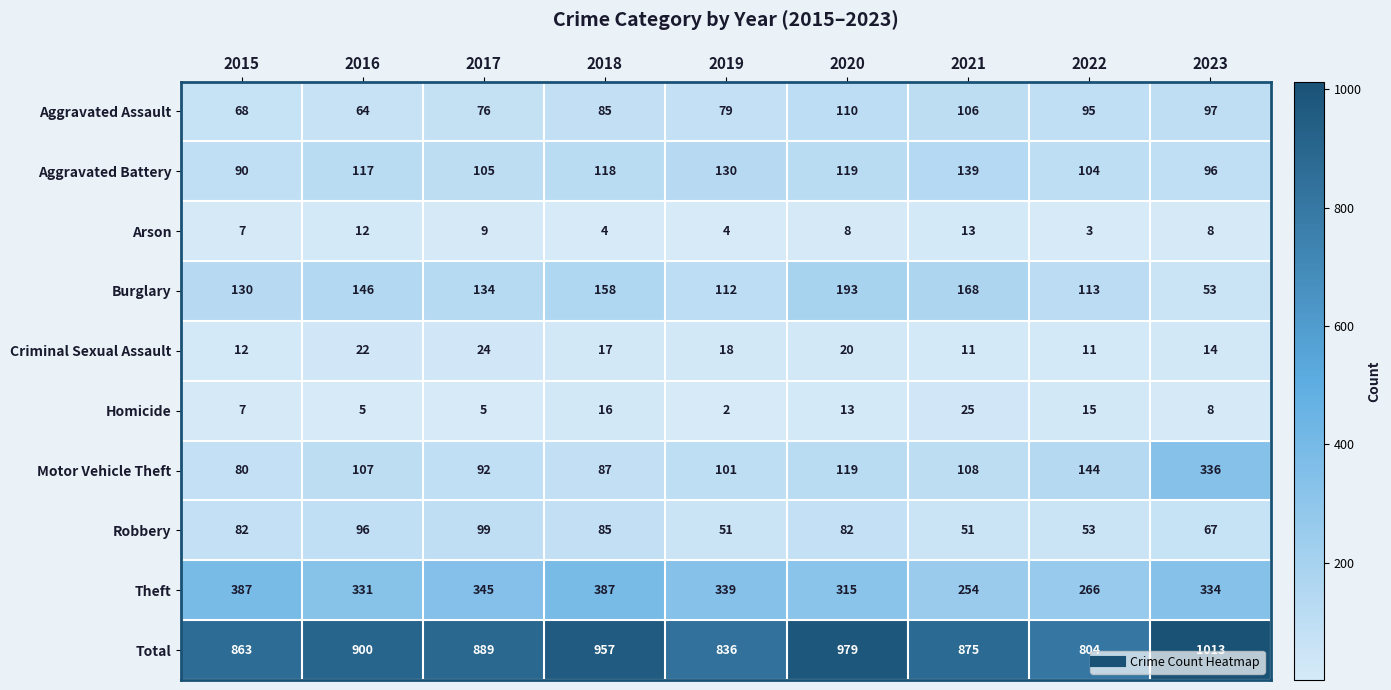

How many series are shown in this chart?

10